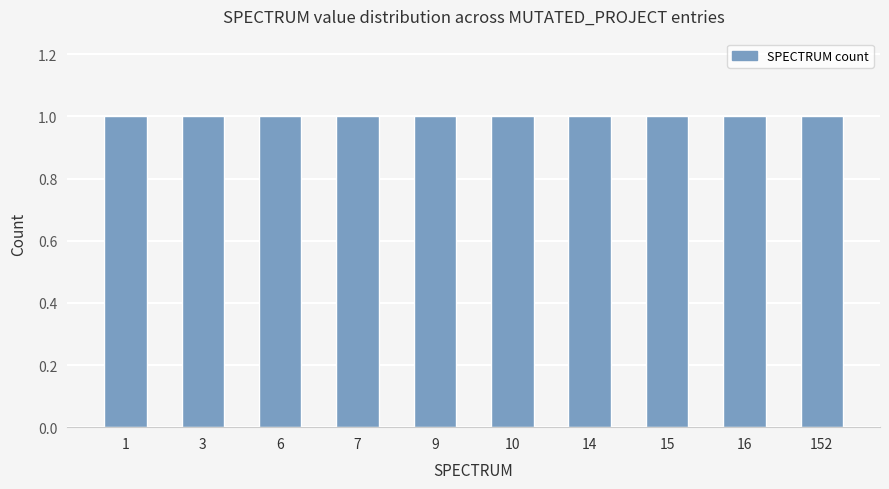

Does the chart contain stacked bars?

No